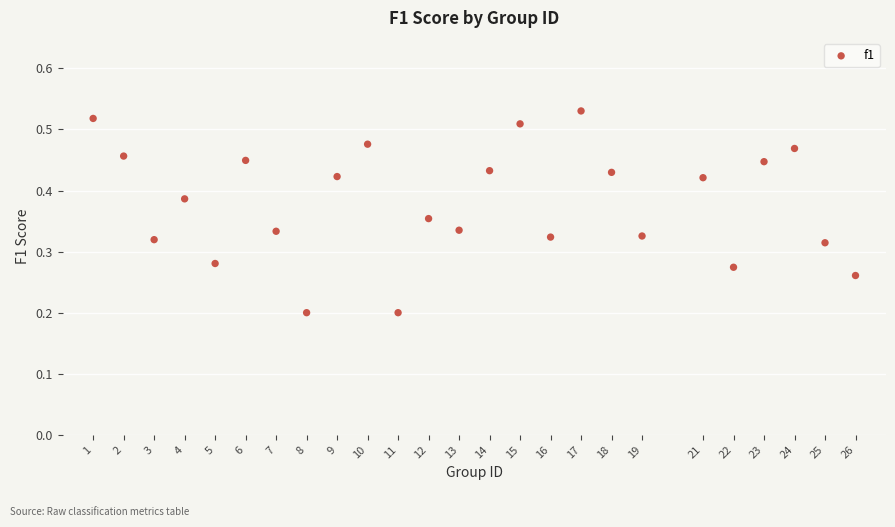

What is the range of X values (max minus min)?

25.0